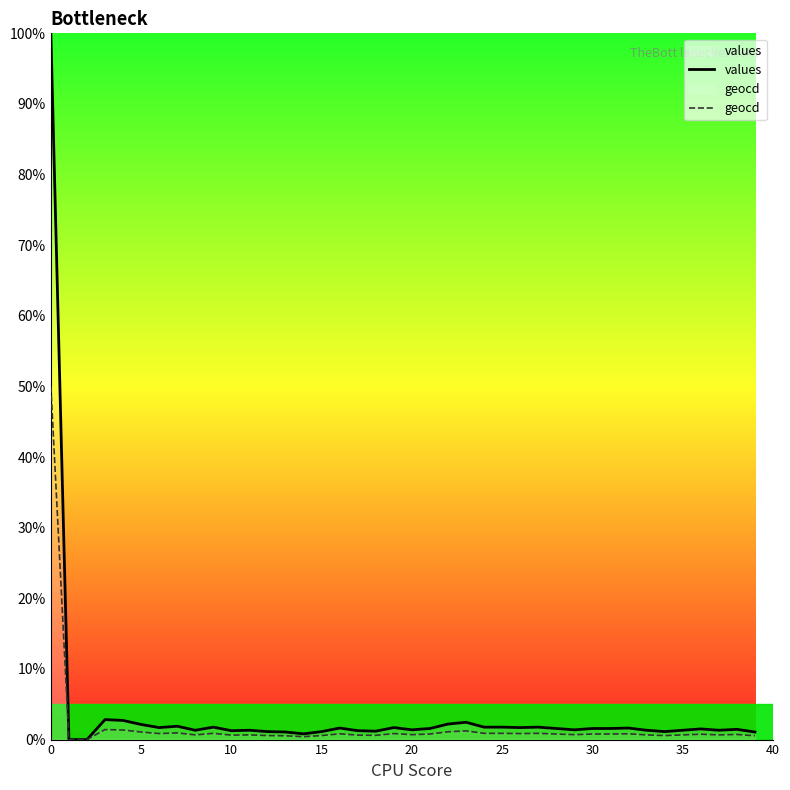

What is the difference between the maximum and second lowest values in the values series?

100.0